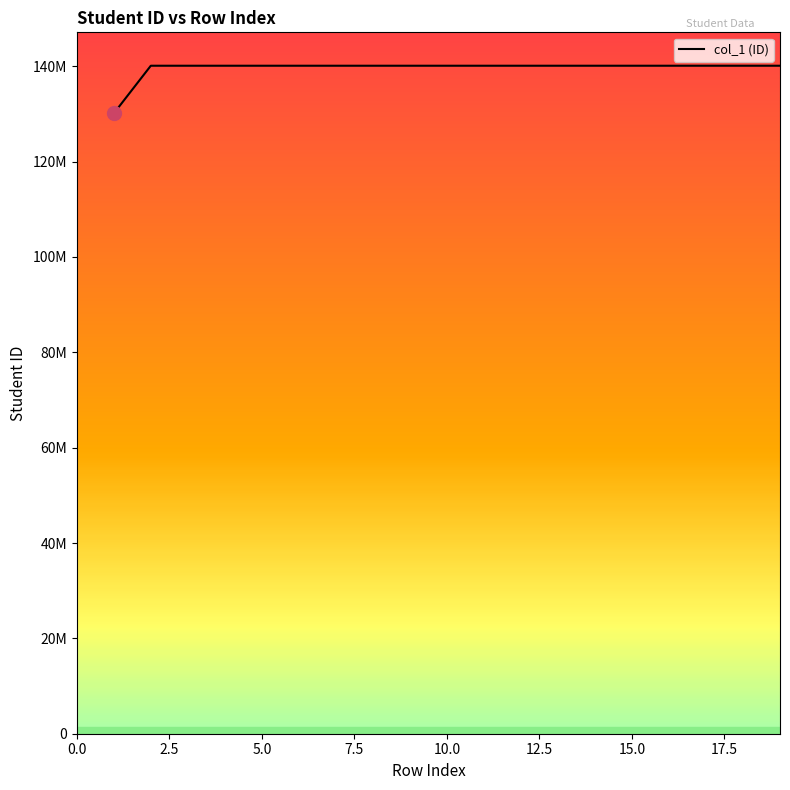

Rank the categories by value from lowest to highest.

1, 2, 3, 4, 5, 6, 7, 8, 9, 10, 11, 12, 13, 14, 15, 16, 17, 18, 19, 20